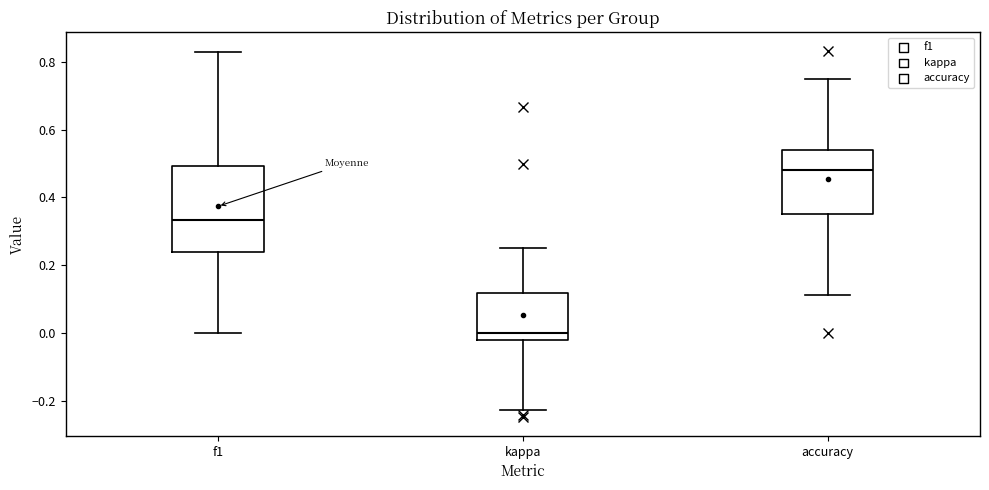

Which box's median line is the highest?

accuracy